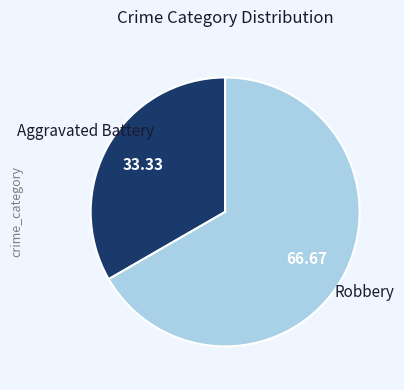

Do Robbery and Aggravated Battery together represent more than half of the pie?

Yes